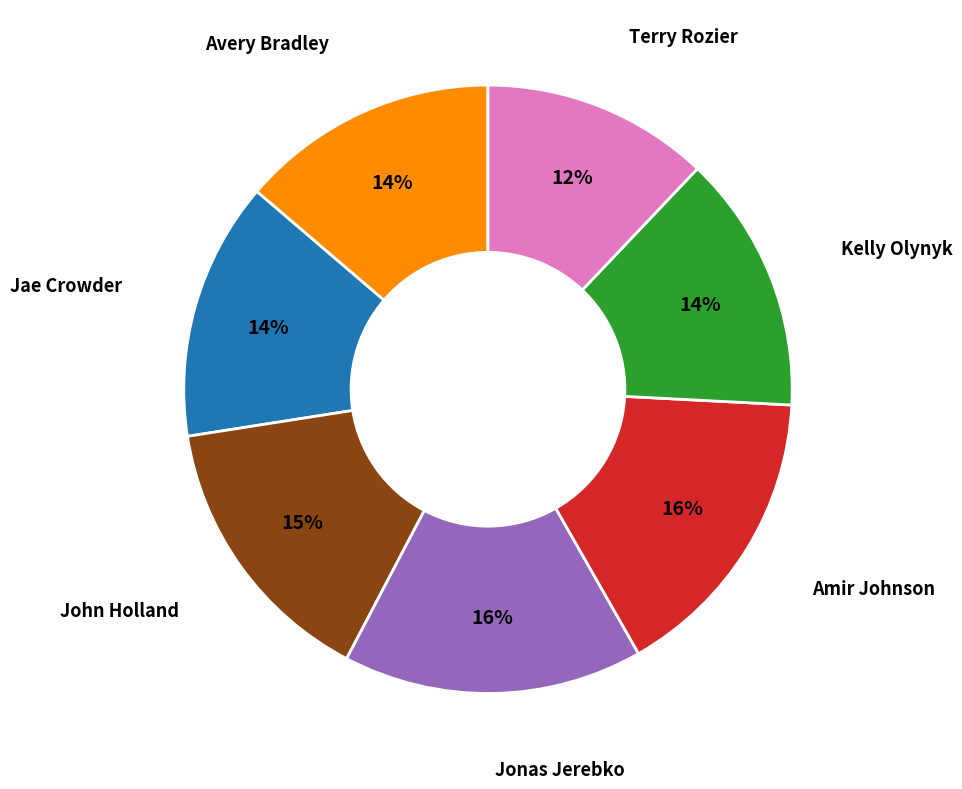

Is there any slice that represents more than half of the pie?

No